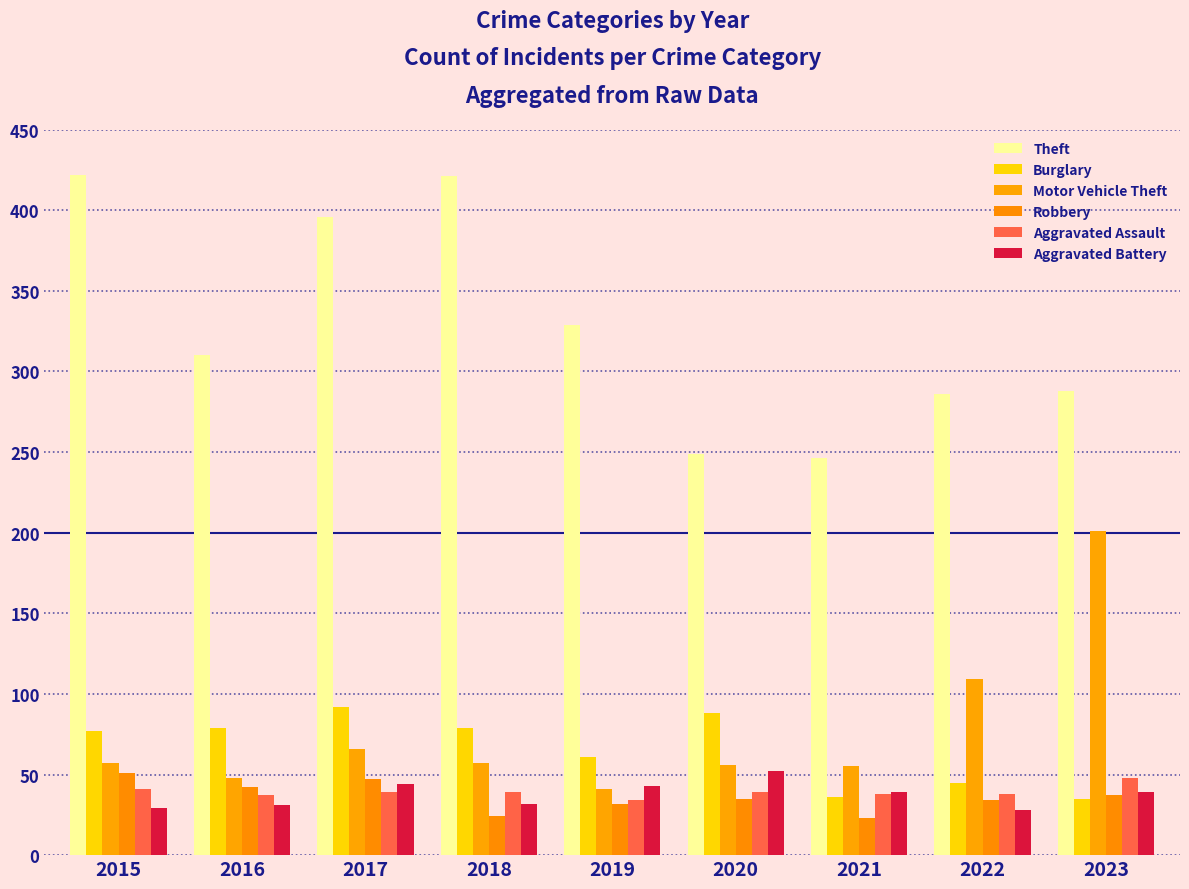

What is the value of the Burglary bar at the 5th from the left?

61